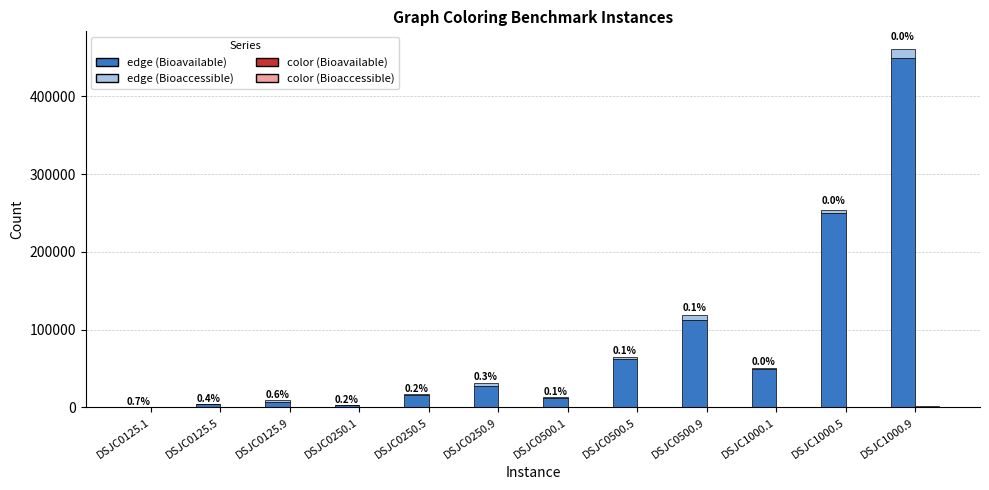

How many groups of bars are there?

12